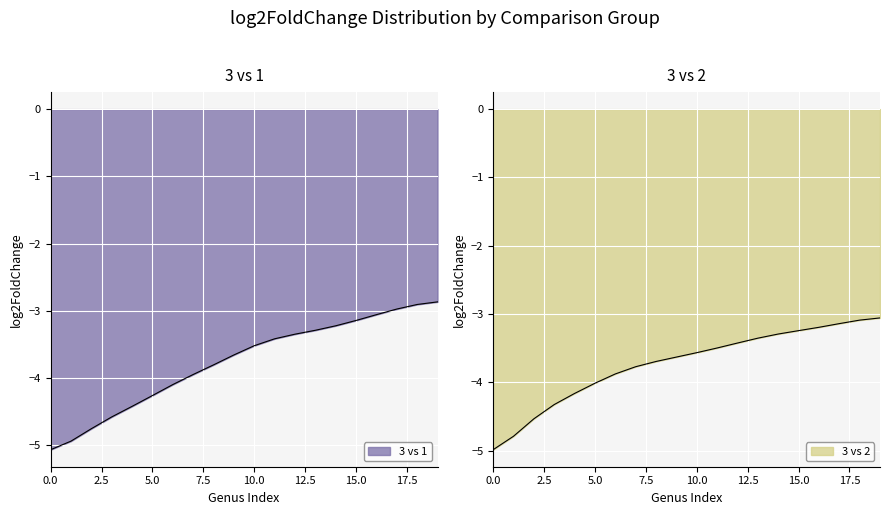

What is the smallest value displayed?

-5.1